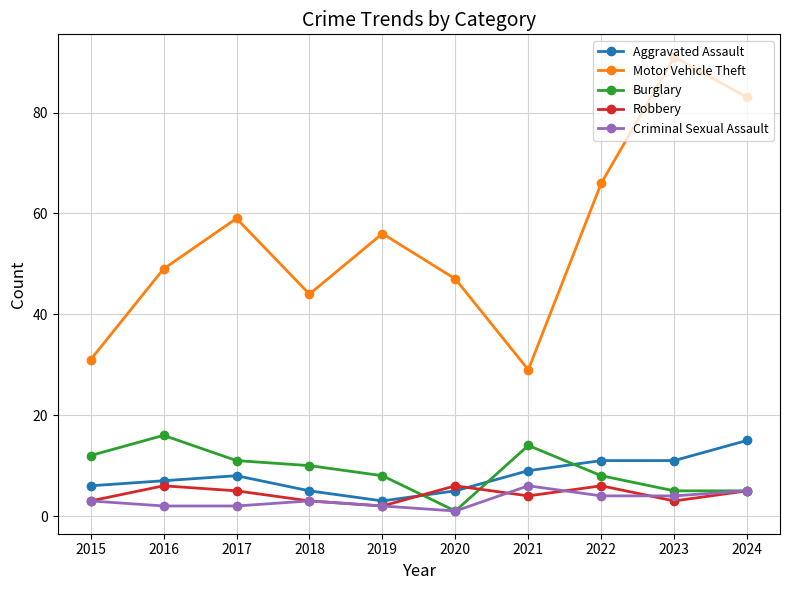

What is the maximum value shown in the chart?

91